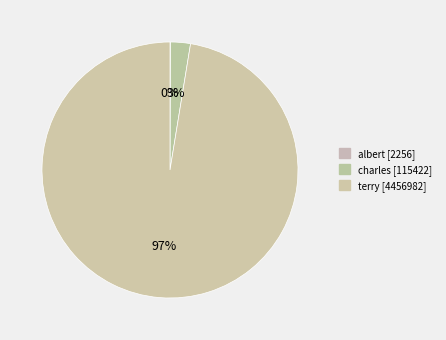

Combined, what portion of the pie is terry and charles?

100.0%